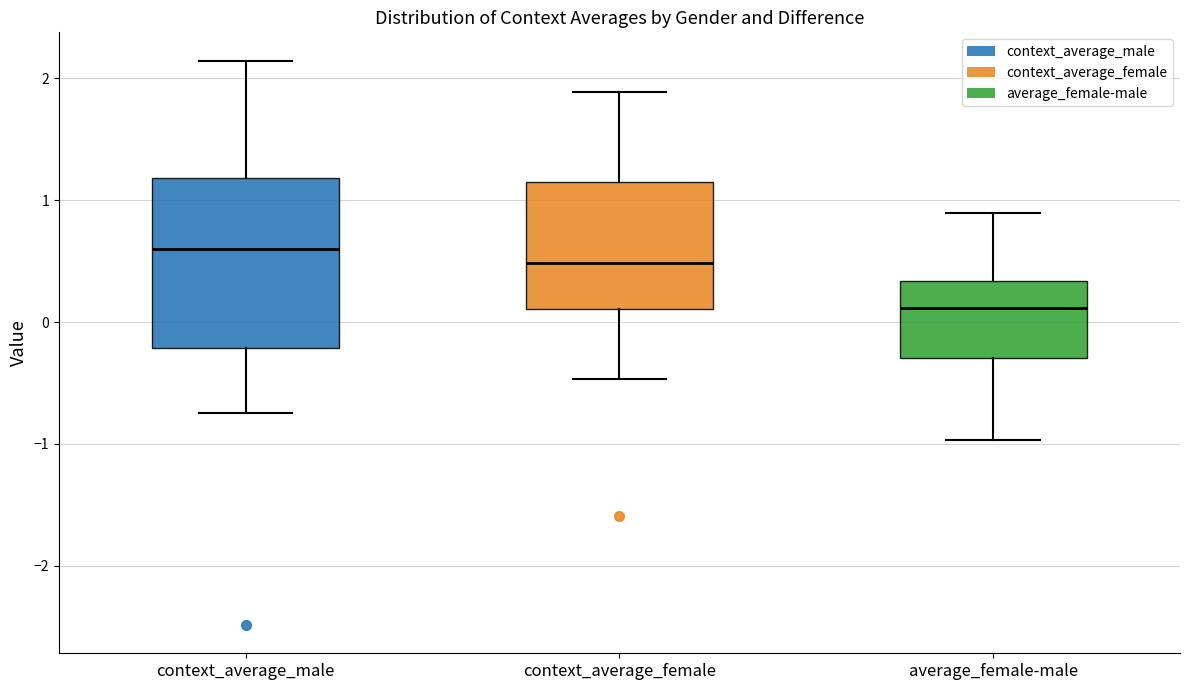

Which box's median line is the highest?

context_average_male